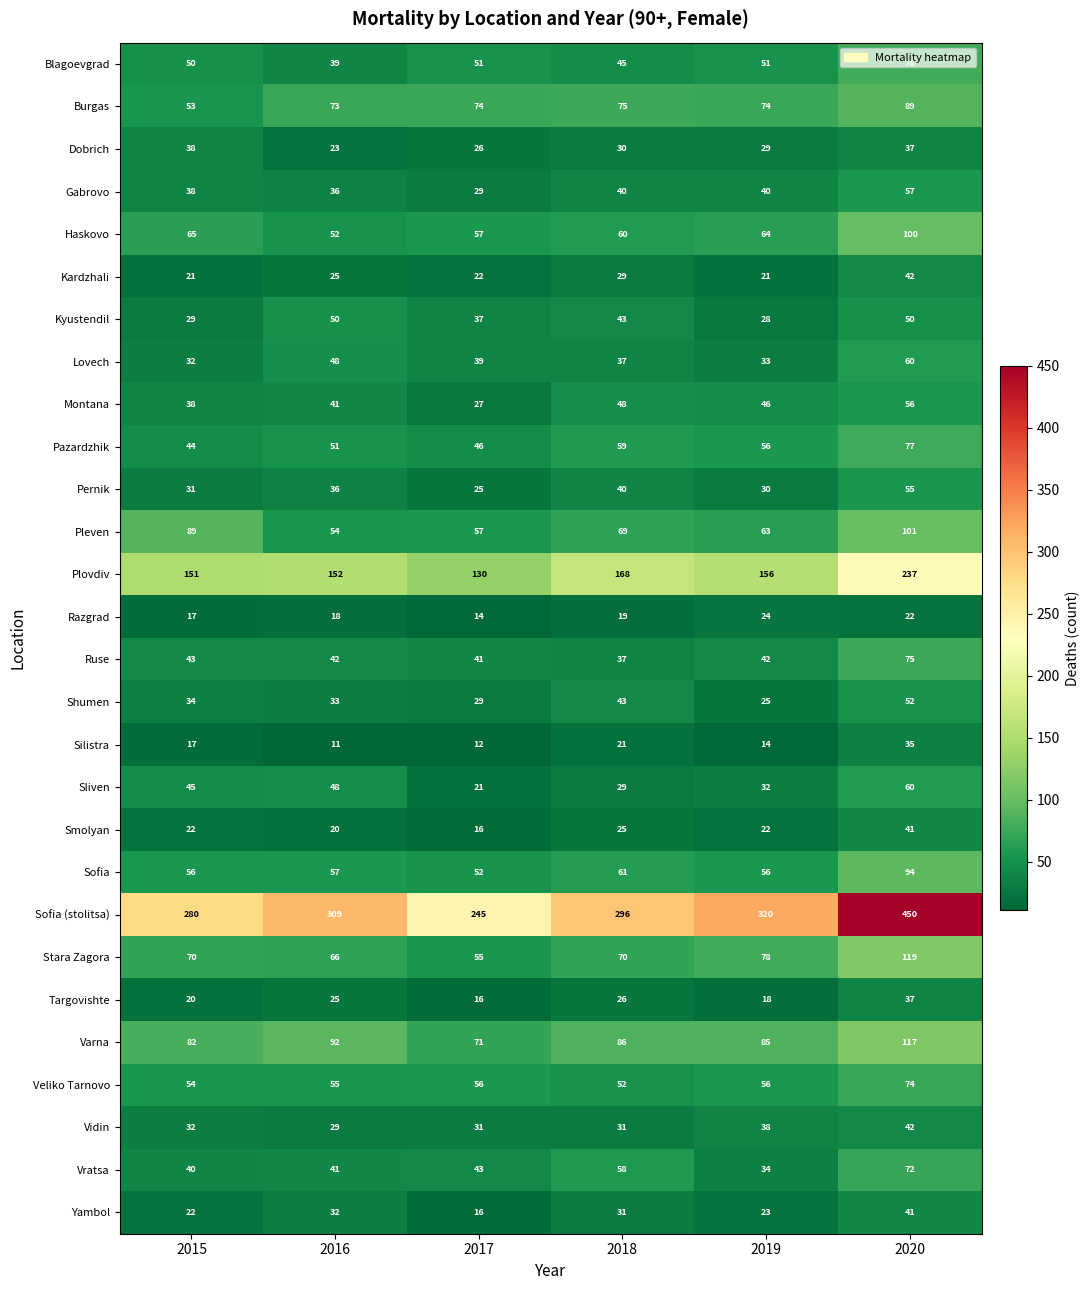

List the labels in order of Sliven value, smallest first.

2017, 2018, 2019, 2015, 2016, 2020